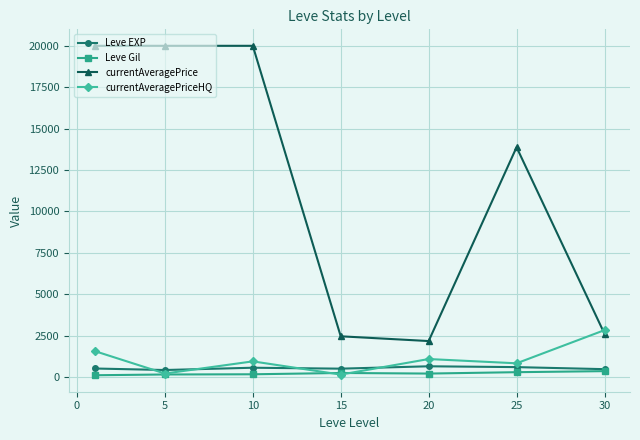

Which series has the widest spread of values?

currentAveragePrice